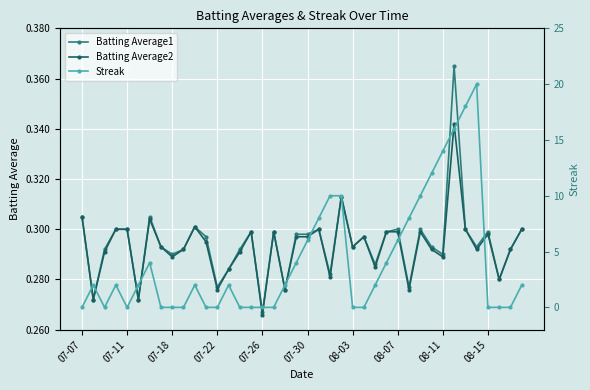

True or false: Batting Average2 has more than 1 points higher than both neighbors.

True